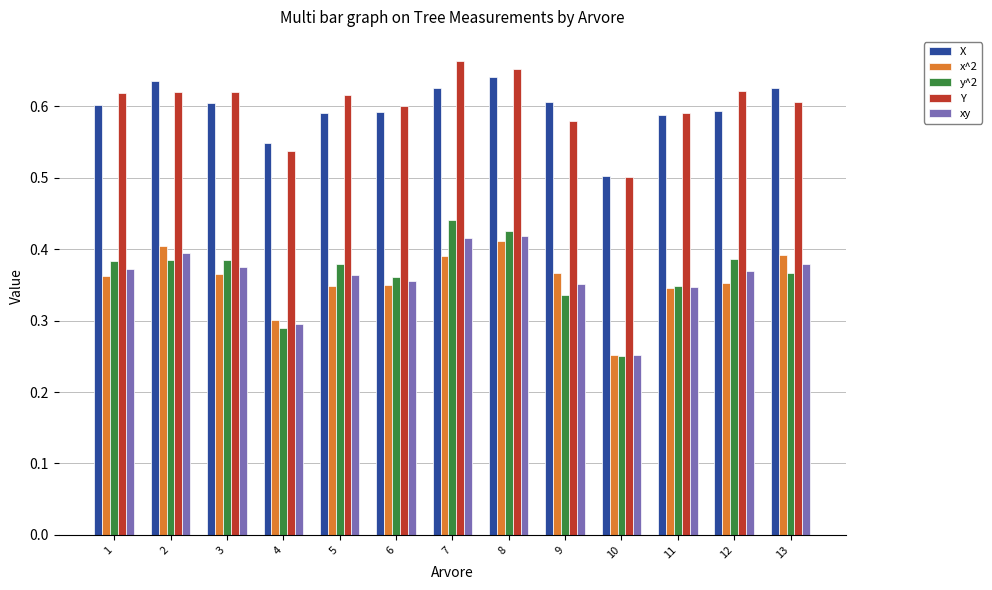

The value of y^2 at 8 is 0.6. True or false?

False